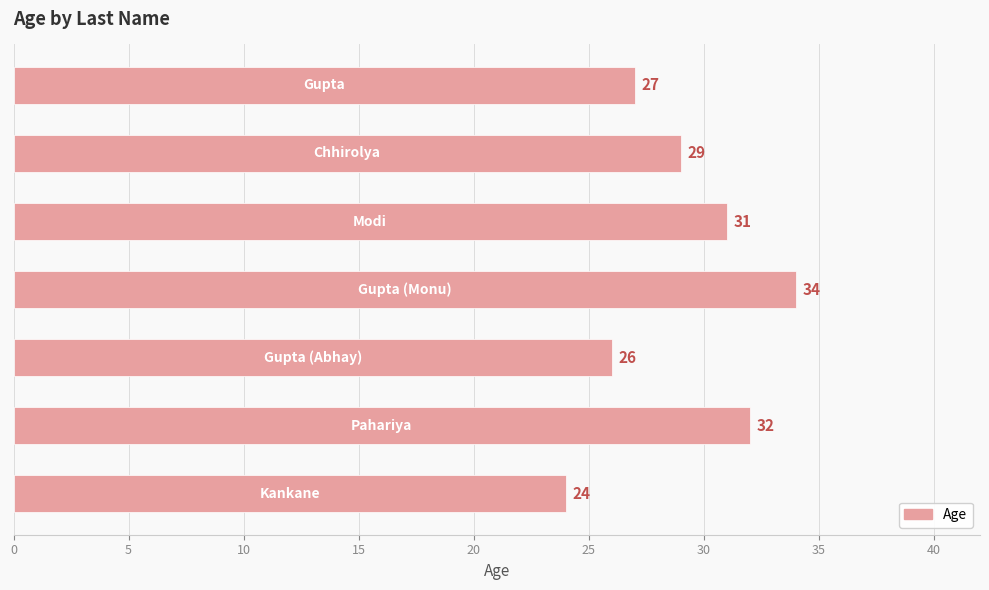

What is the difference between the second highest and minimum values?

8